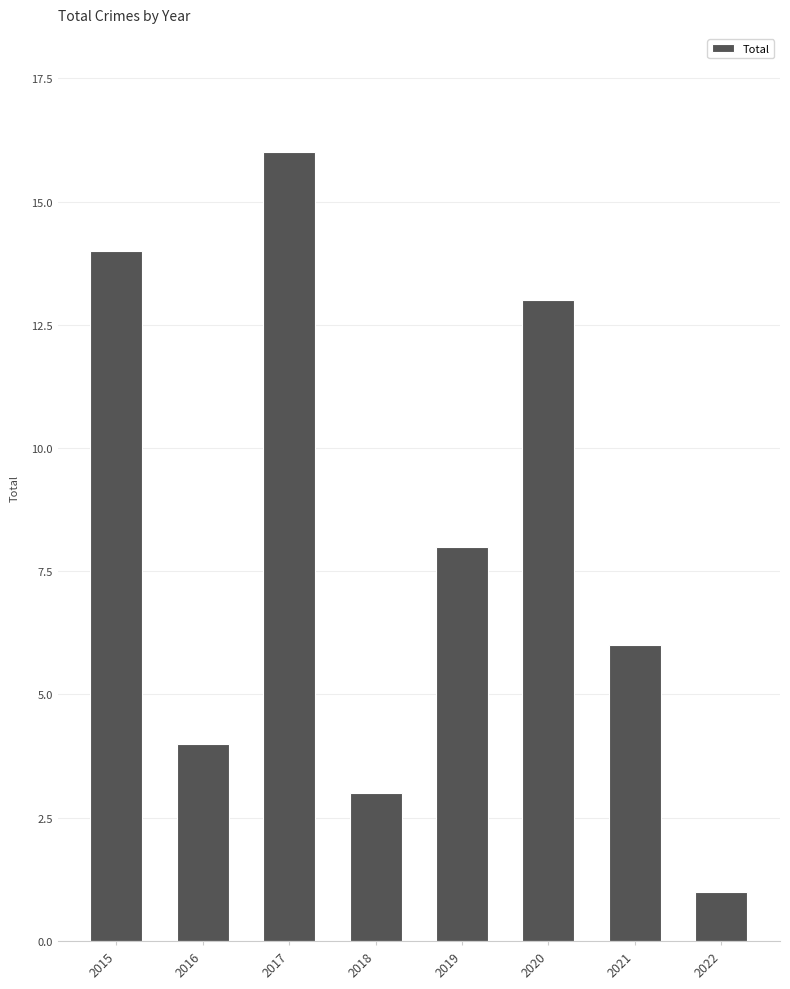

Which category has the highest value across all series?

2017